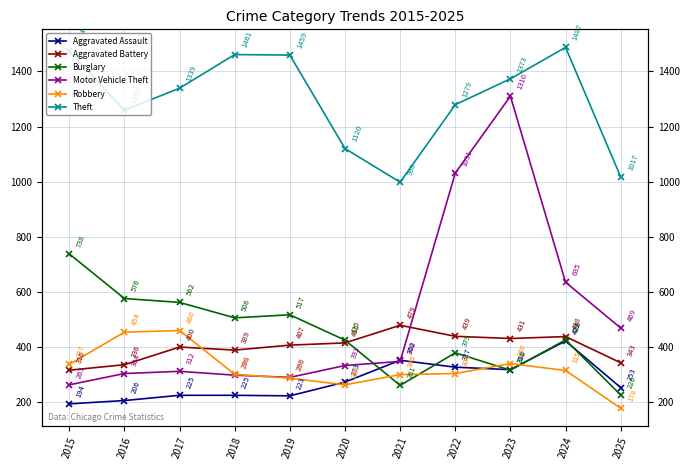

What is the difference between the Motor Vehicle Theft values at 2023 and 2021?

962